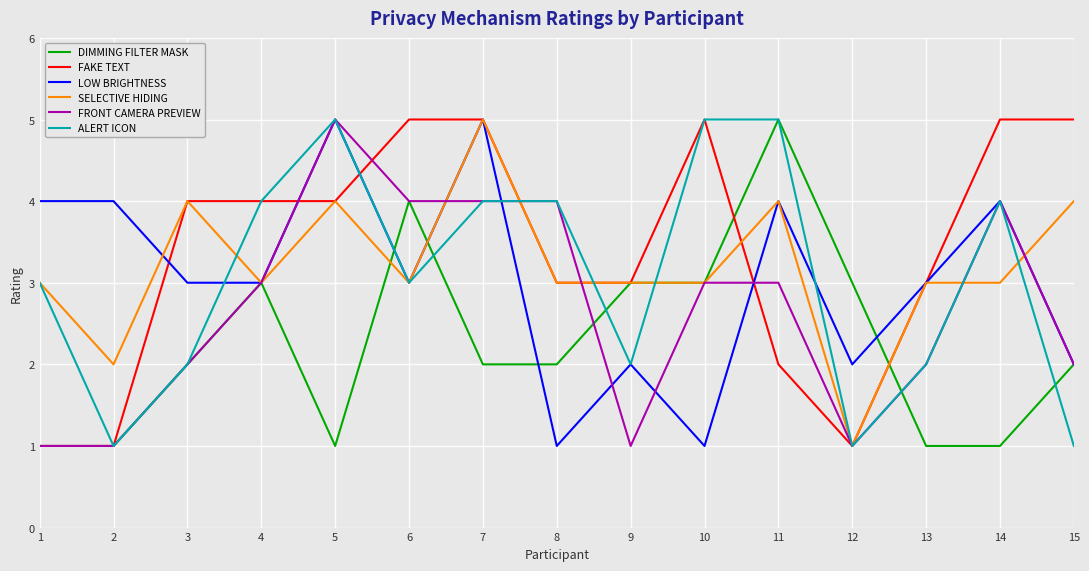

After their last crossing, which series has the higher values: ALERT ICON or DIMMING FILTER MASK?

DIMMING FILTER MASK